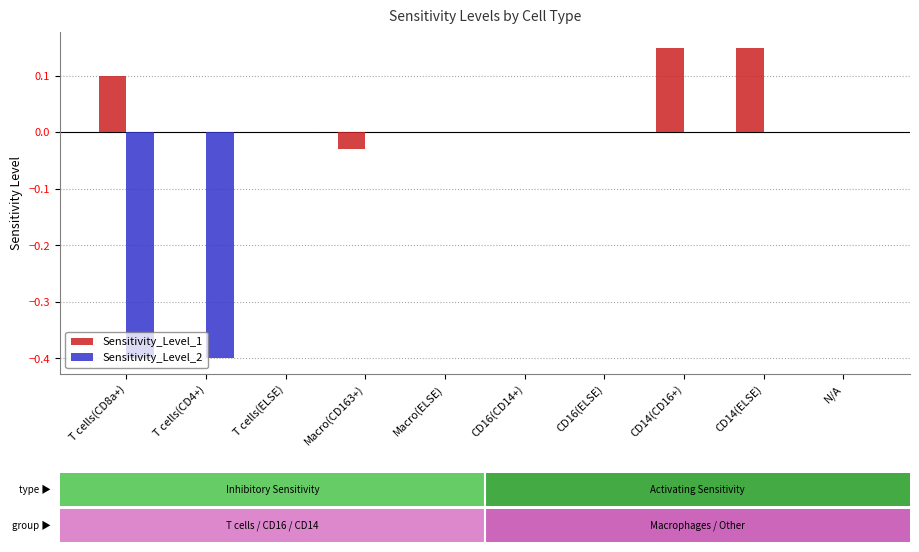

Which series has the largest total across all categories?

Sensitivity_Level_1